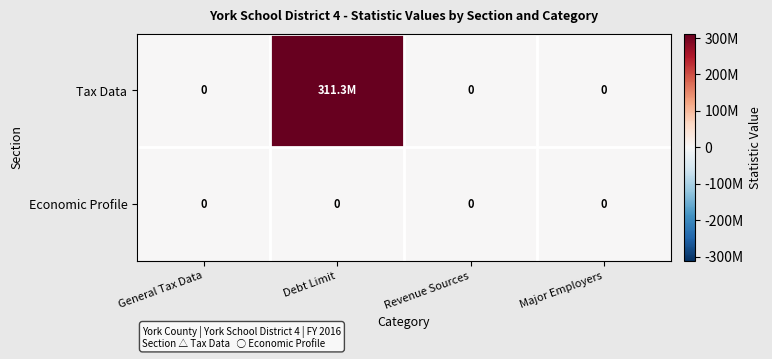

Is it true that Economic Profile equals 0 at Major Employers?

True